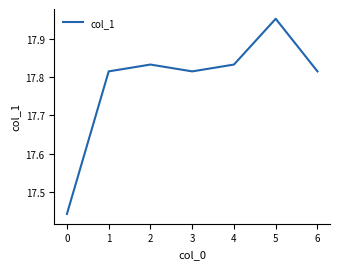

Where is the first local minimum?

3